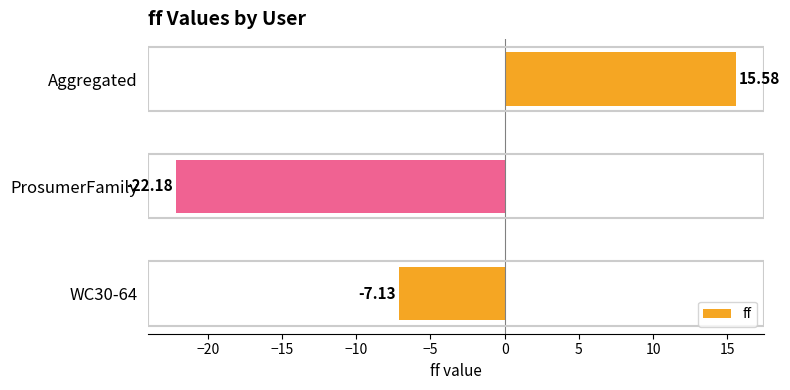

What is the change in value from WC30-64 to Aggregated?

+22.7